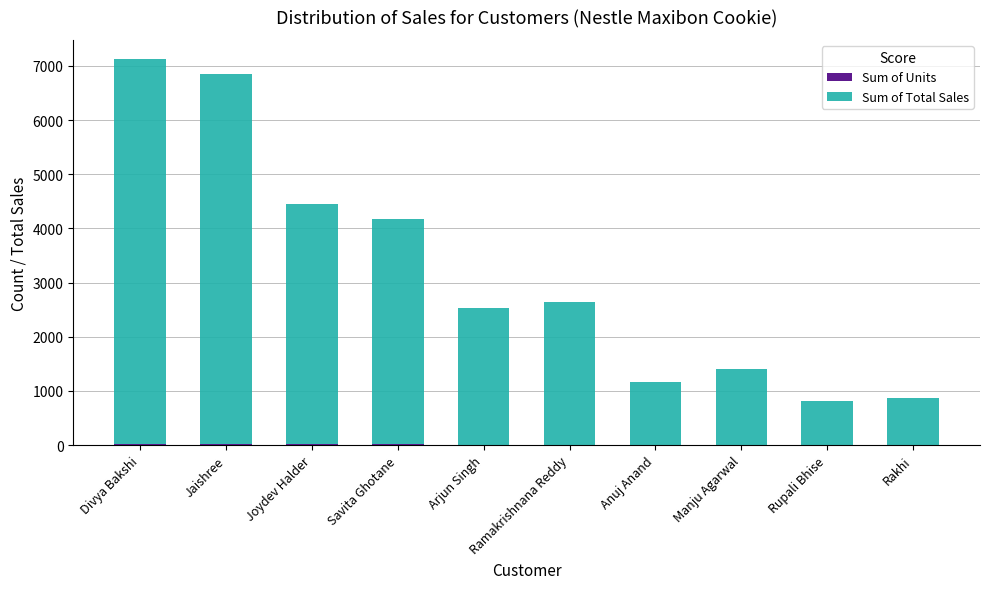

Count the number of categories in the chart.

10